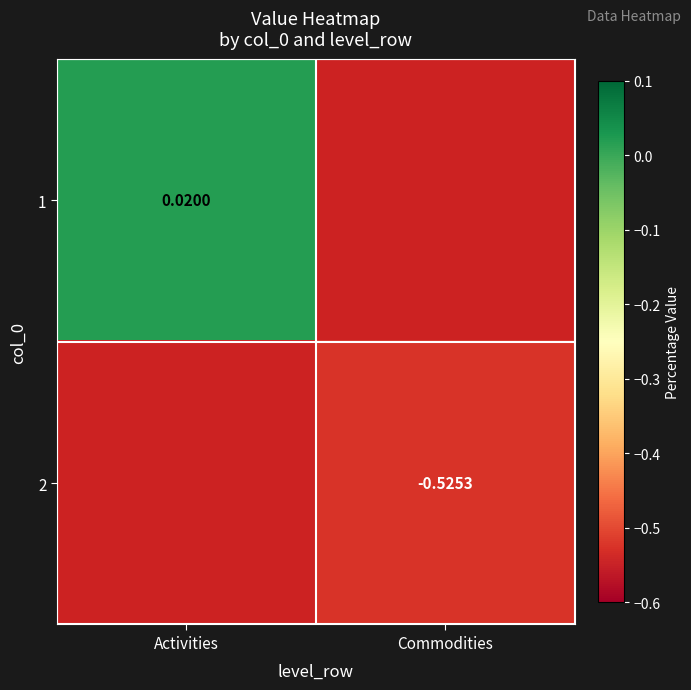

Is the value of 2 at Commodities greater than the value of 1 at Activities?

No